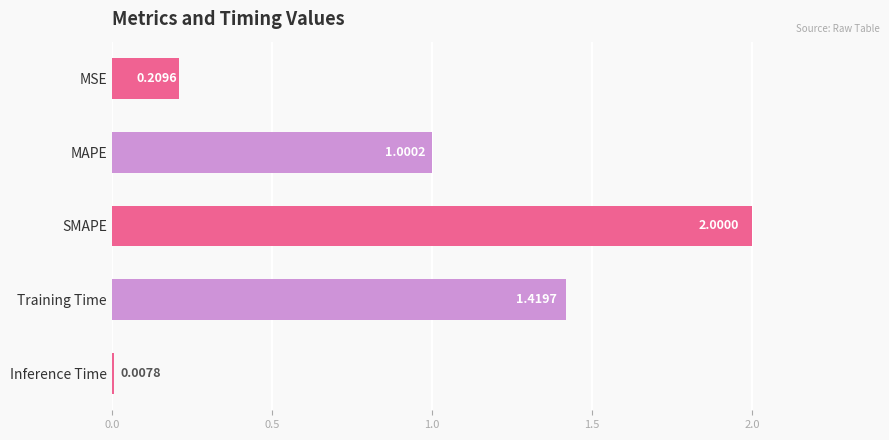

Between MAPE and Inference Time, which is larger?

MAPE